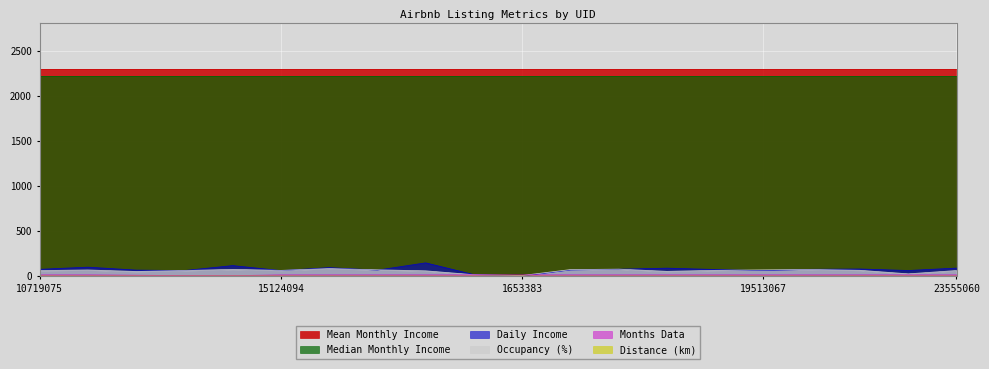

Rank the categories by Occupancy (%) value from lowest to highest.

1653383, 15784153, 22880523, 13748135, 18831700, 15768737, 10719075, 14198501, 23555060, 15124094, 19321499, 19836952, 12976918, 19513067, 15763590, 18492356, 19562243, 14965303, 18528872, 15176759